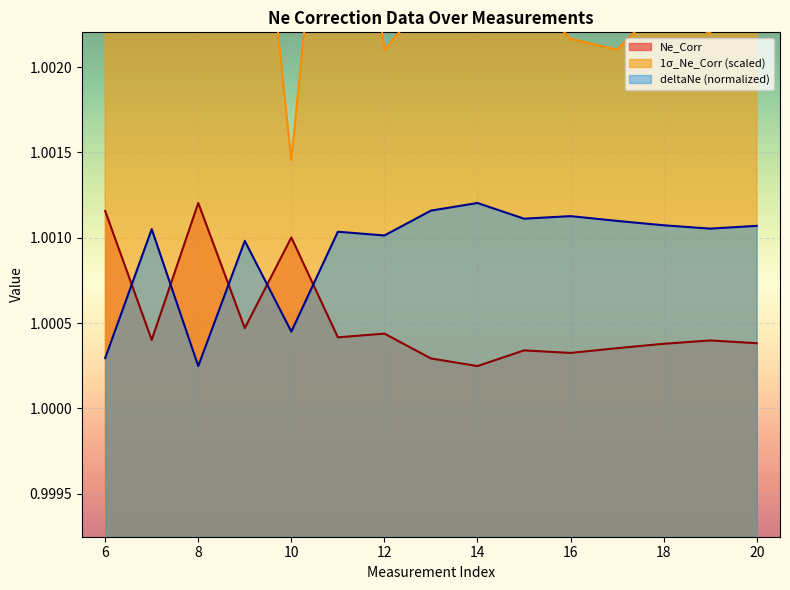

What value does the 1σ_Ne_Corr series have at 18?

1.0